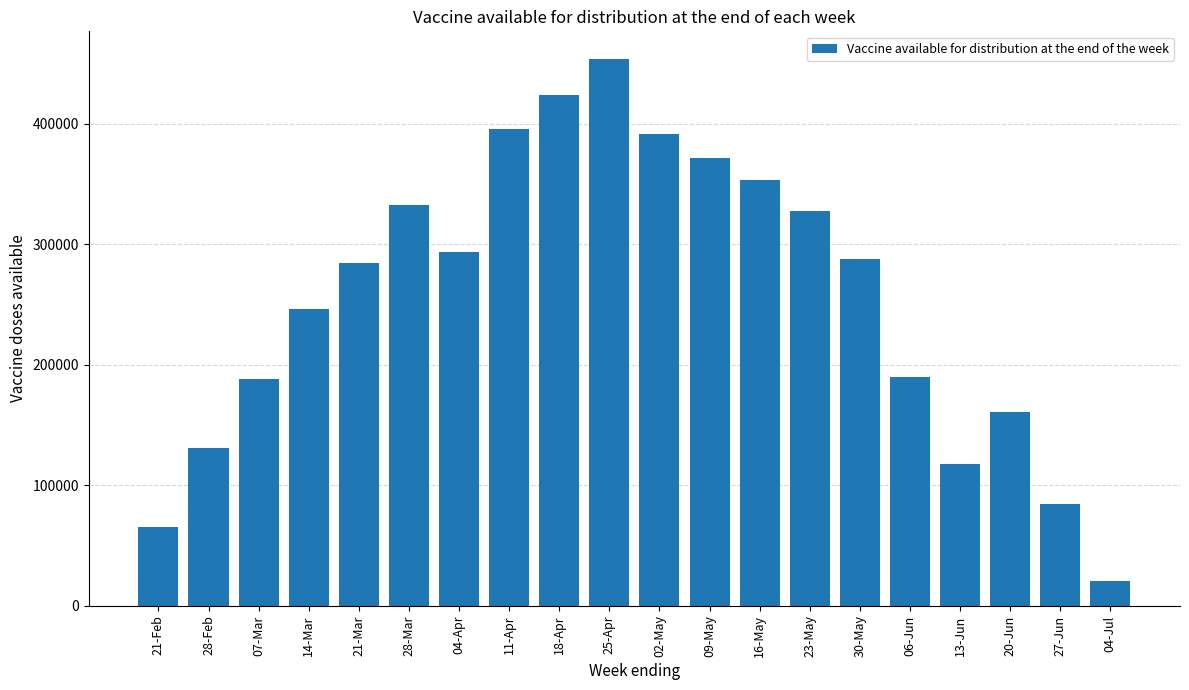

What is the change in value from 28-Feb to 04-Apr?

+162450